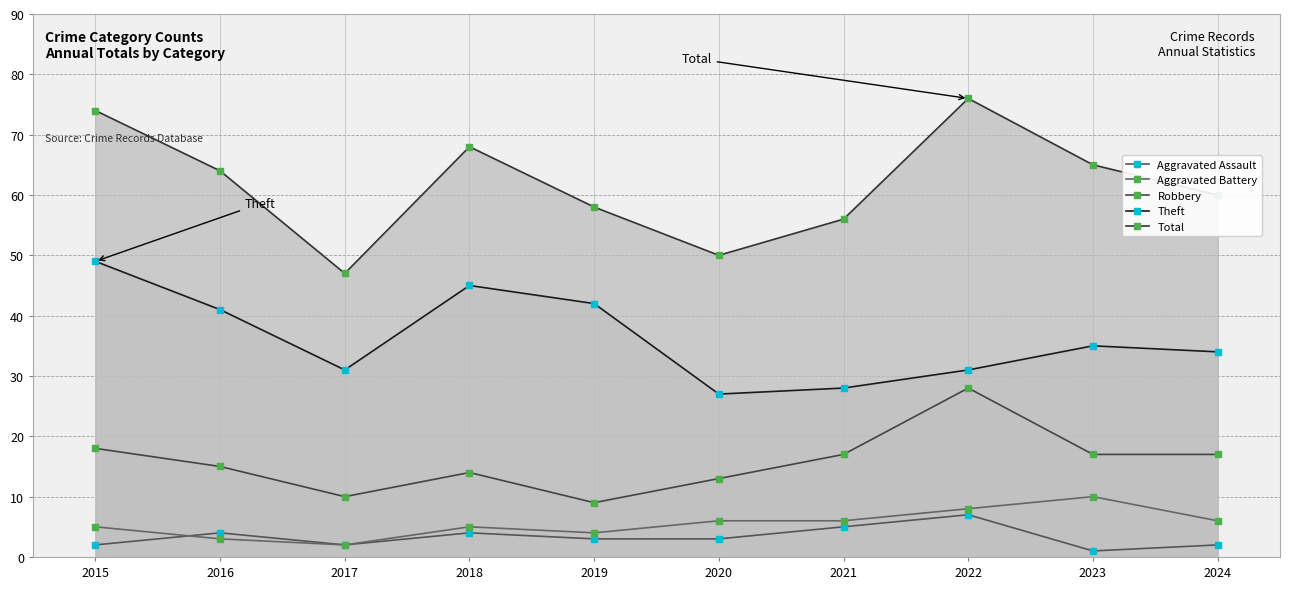

Is the value of Aggravated Assault at 2023 greater than the value of Theft at 2022?

No